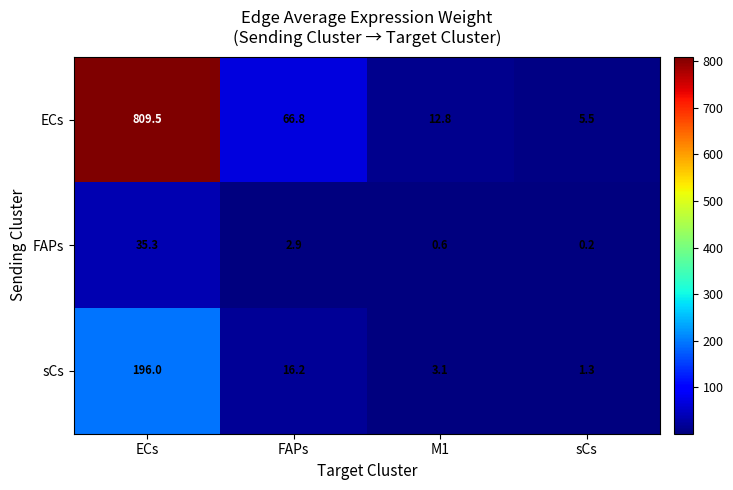

What is the difference between the maximum and minimum values in the sCs series?

194.7